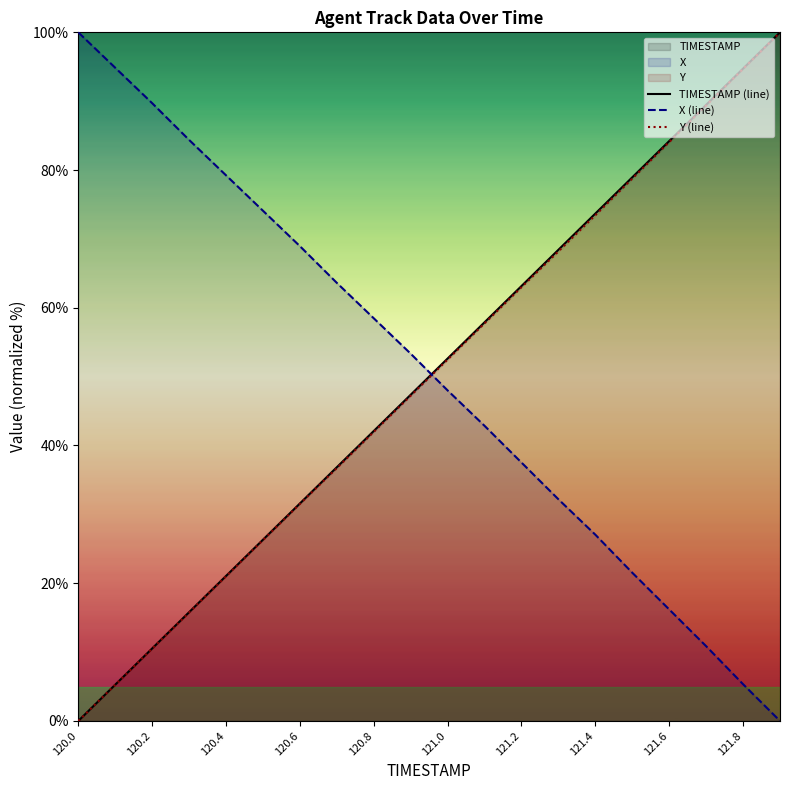

After their last crossing, which series has the higher values: X (line) or TIMESTAMP (line)?

TIMESTAMP (line)